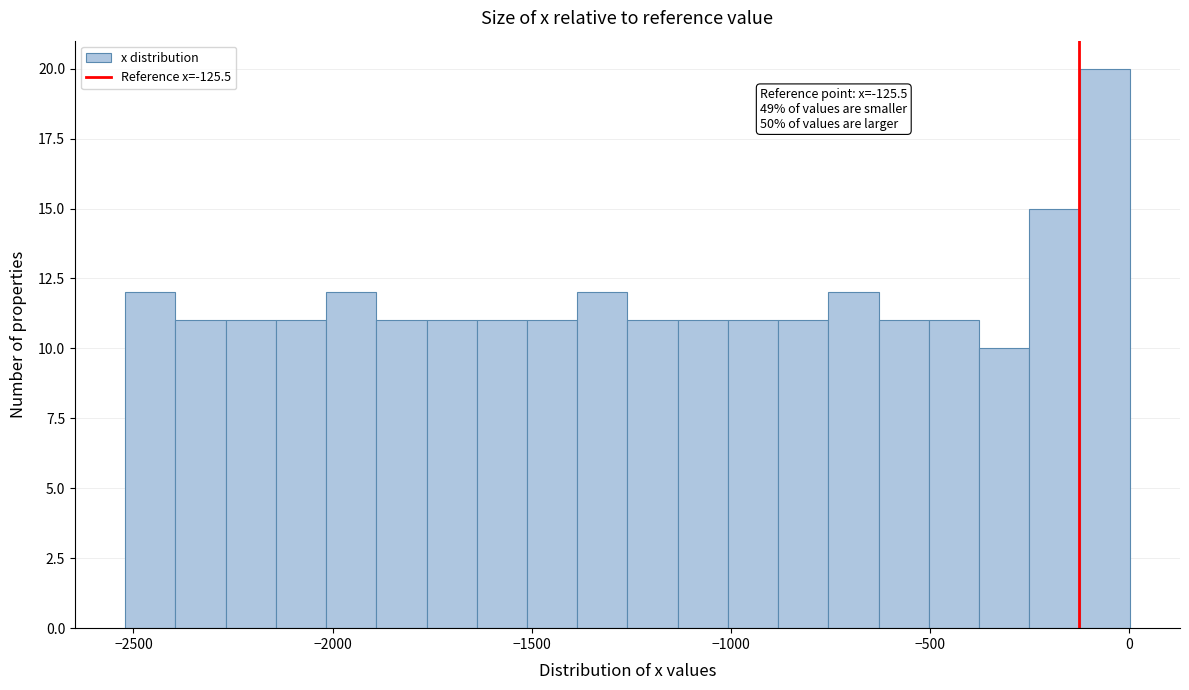

Read against the x-axis, roughly where is the centre of the tallest bar?

-50